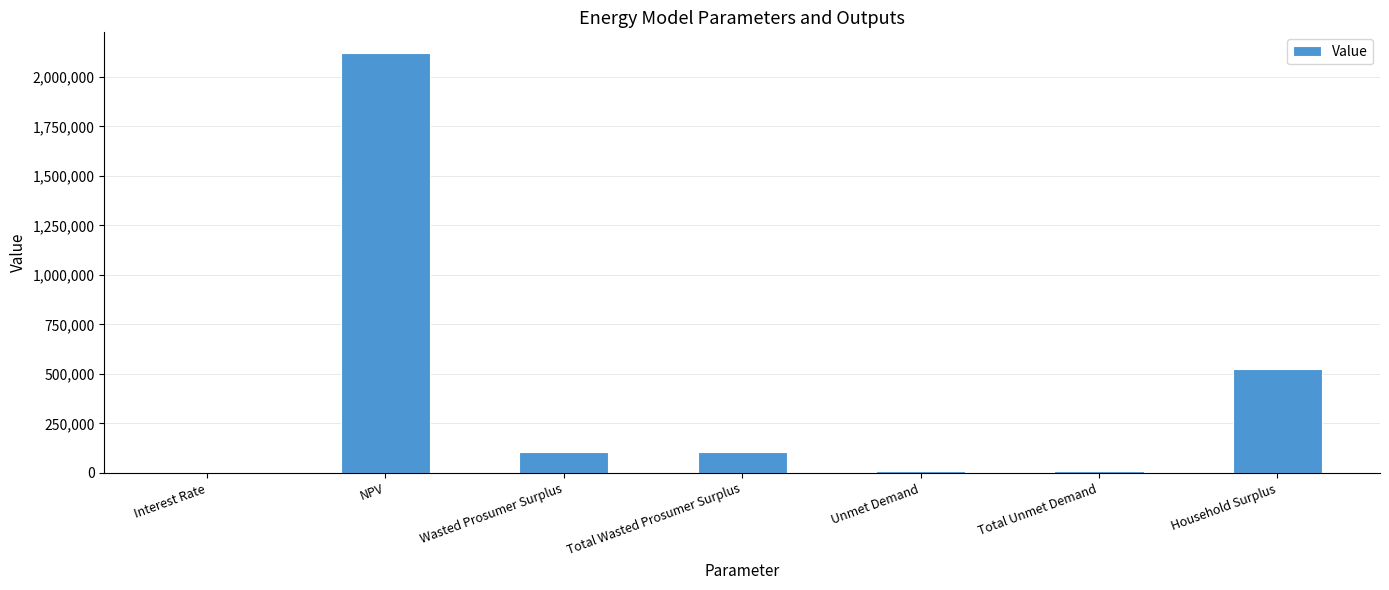

The value at Wasted Prosumer Surplus is 108082.8. True or false?

True